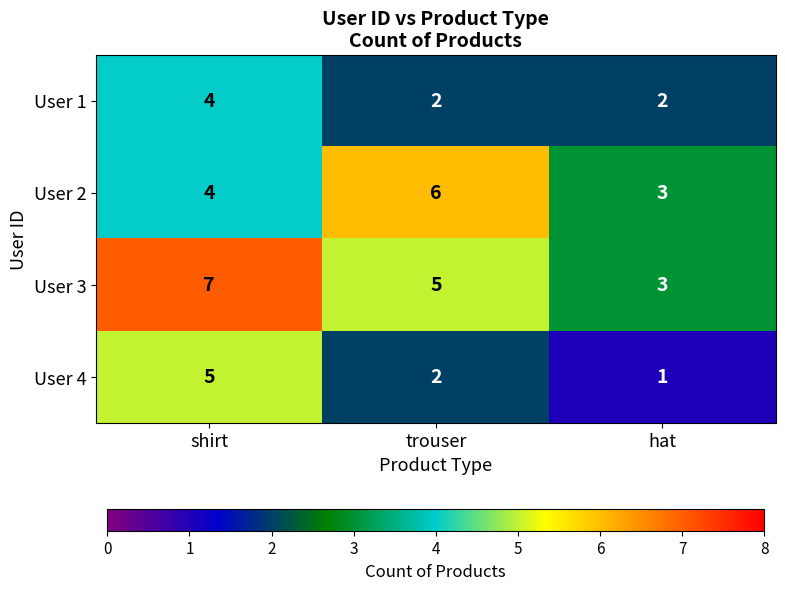

What is the sum of the User 1 values at trouser and hat?

4